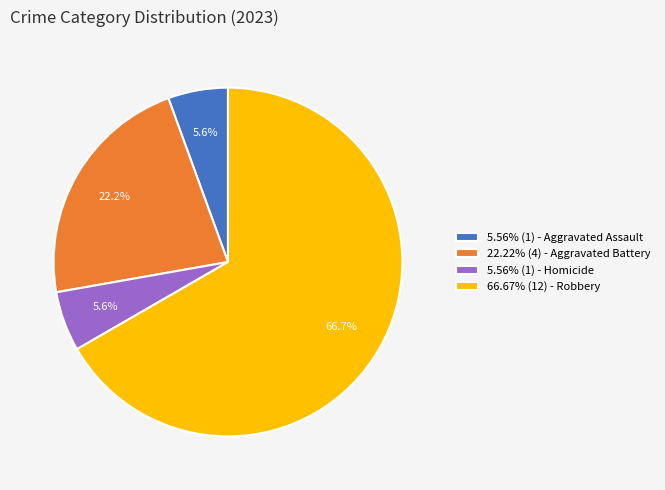

Combined, do 22.22% (4) - Aggravated Battery and 5.56% (1) - Aggravated Assault account for over 50%?

No